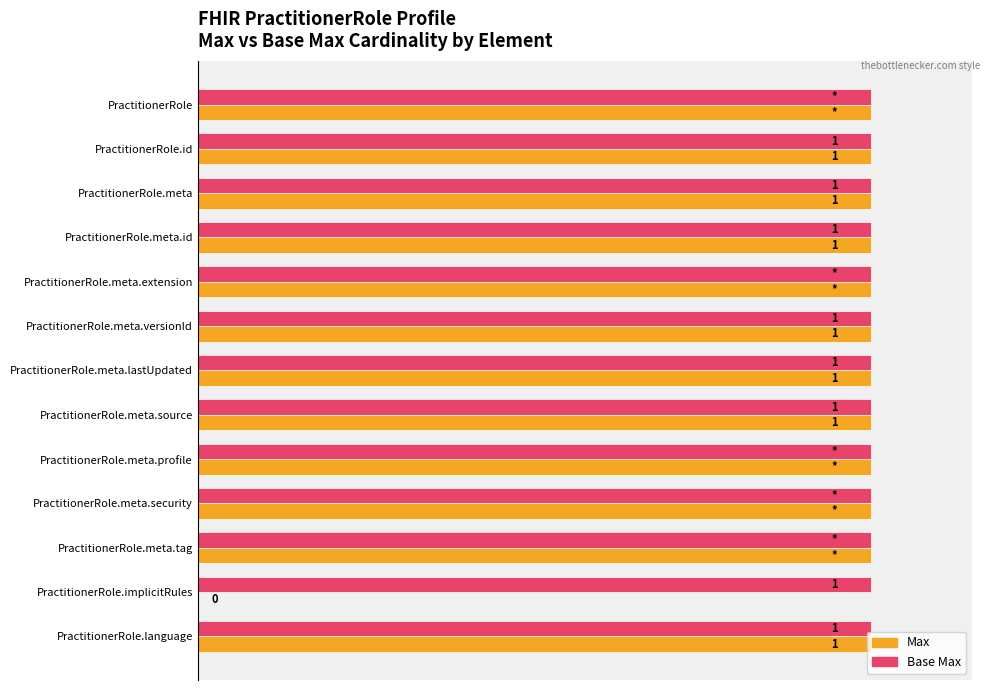

Which series has the largest total across all categories?

Base Max